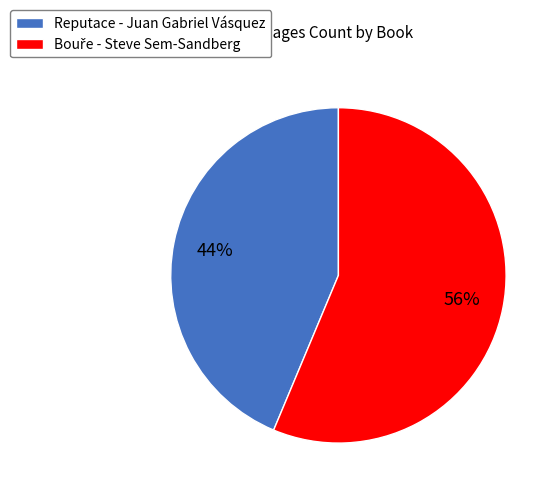

True or false: Reputace - Juan Gabriel Vásquez accounts for 44% of the total.

True